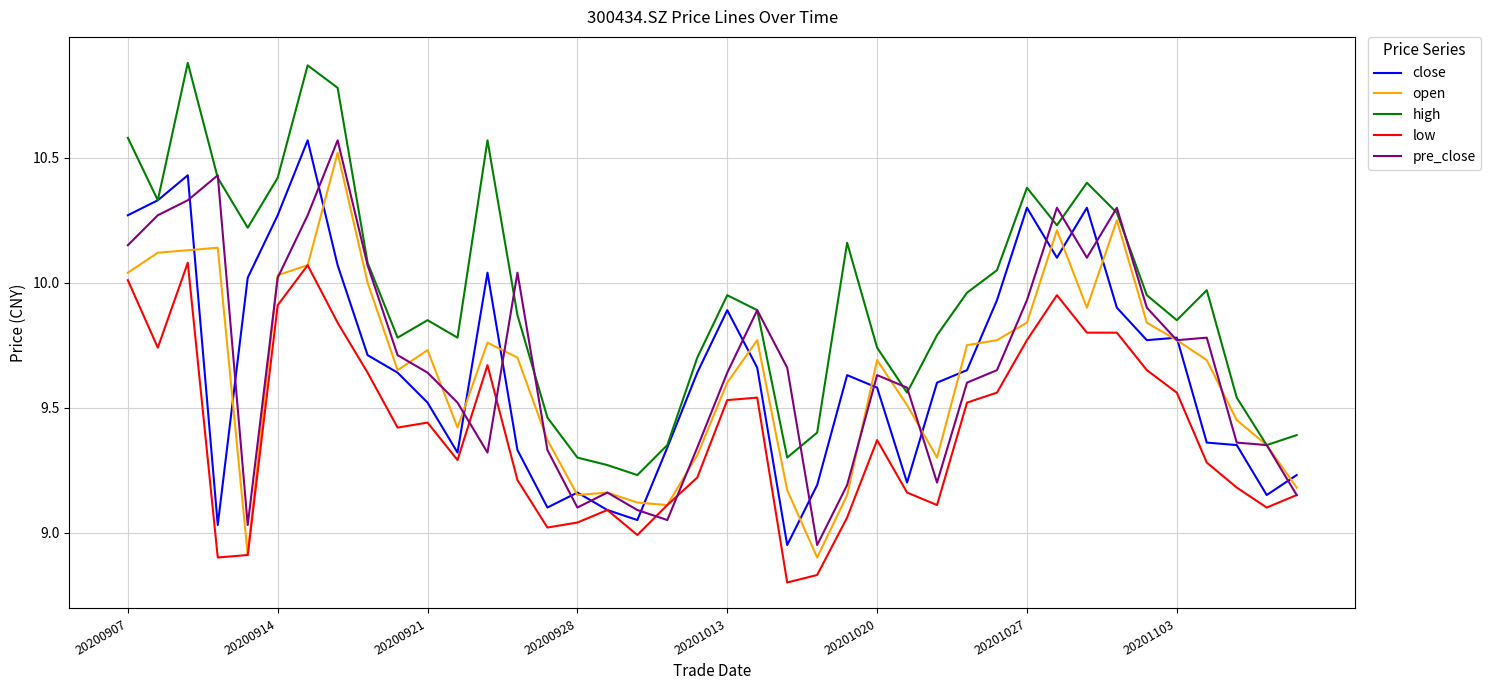

Which series has the largest total across all categories?

high